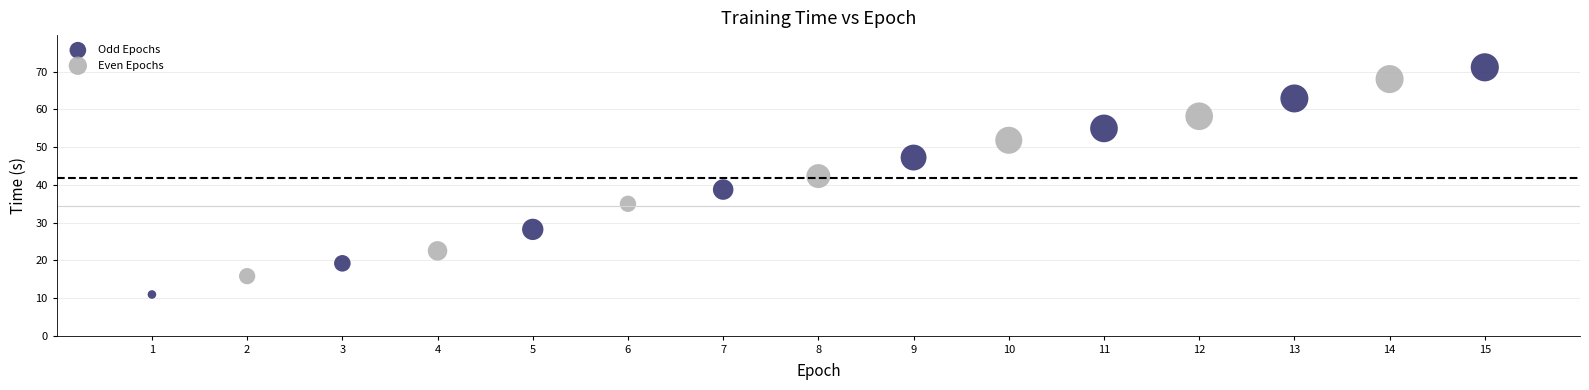

What are all the series names shown in the legend?

Odd Epochs, Even Epochs